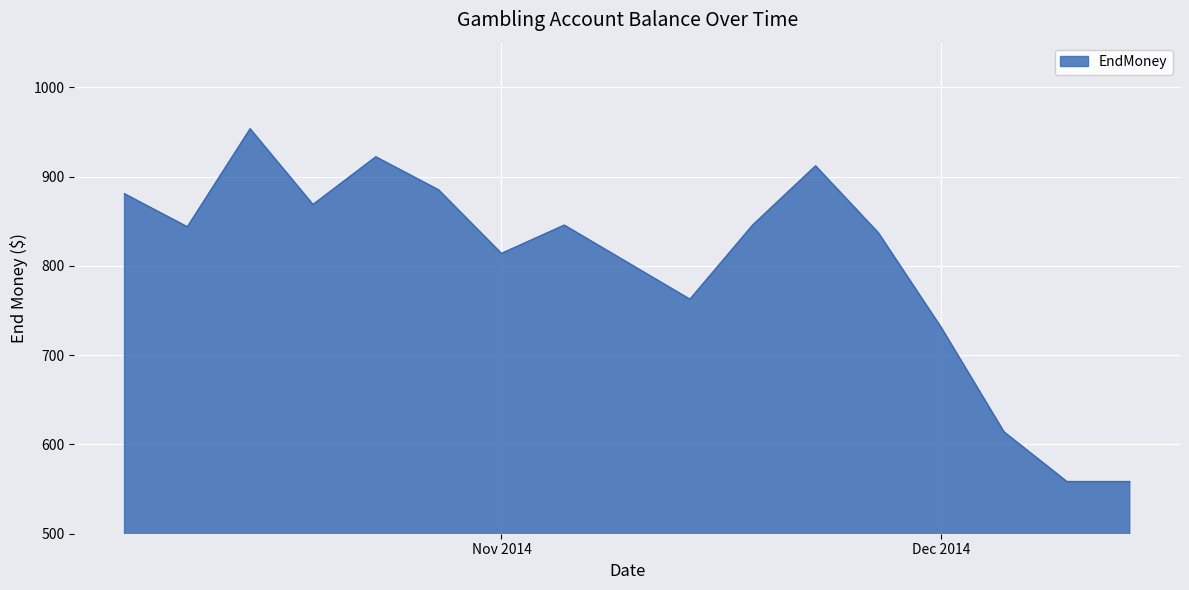

What is the maximum value shown in the chart?

953.5